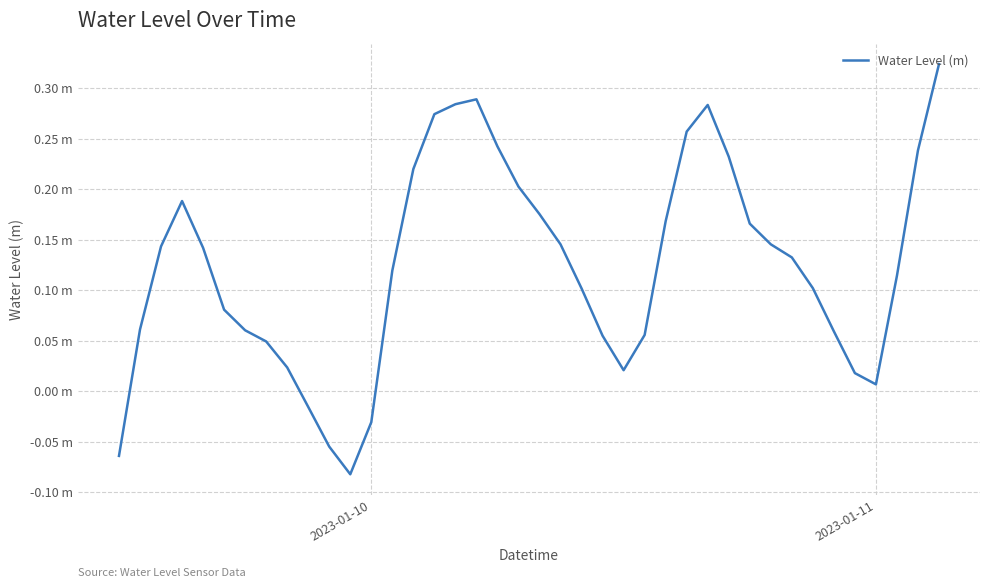

Does the chart display data point markers on the line(s)?

No